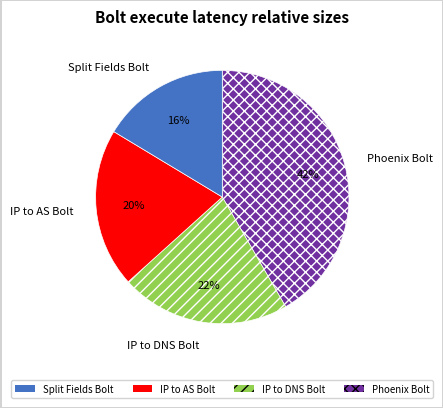

True or false: Phoenix Bolt accounts for 28% of the total.

False